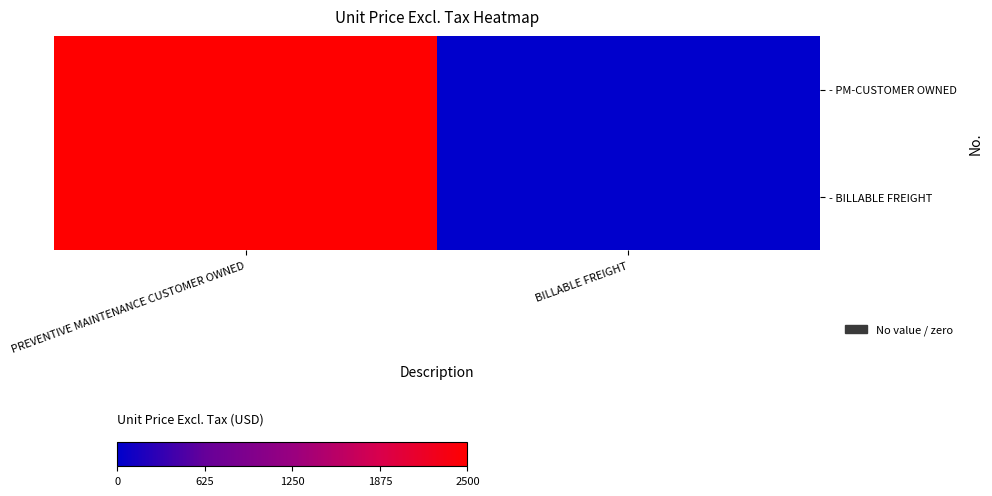

At how many categories does at least one series exceed 1740?

1